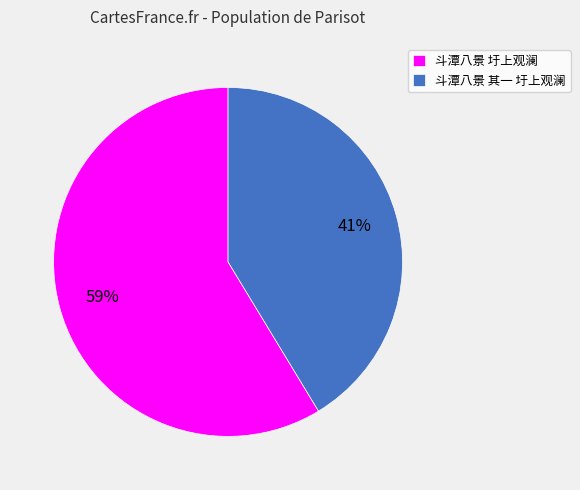

Rank the categories by value from lowest to highest.

斗潭八景 其一 圩上观澜, 斗潭八景 圩上观澜